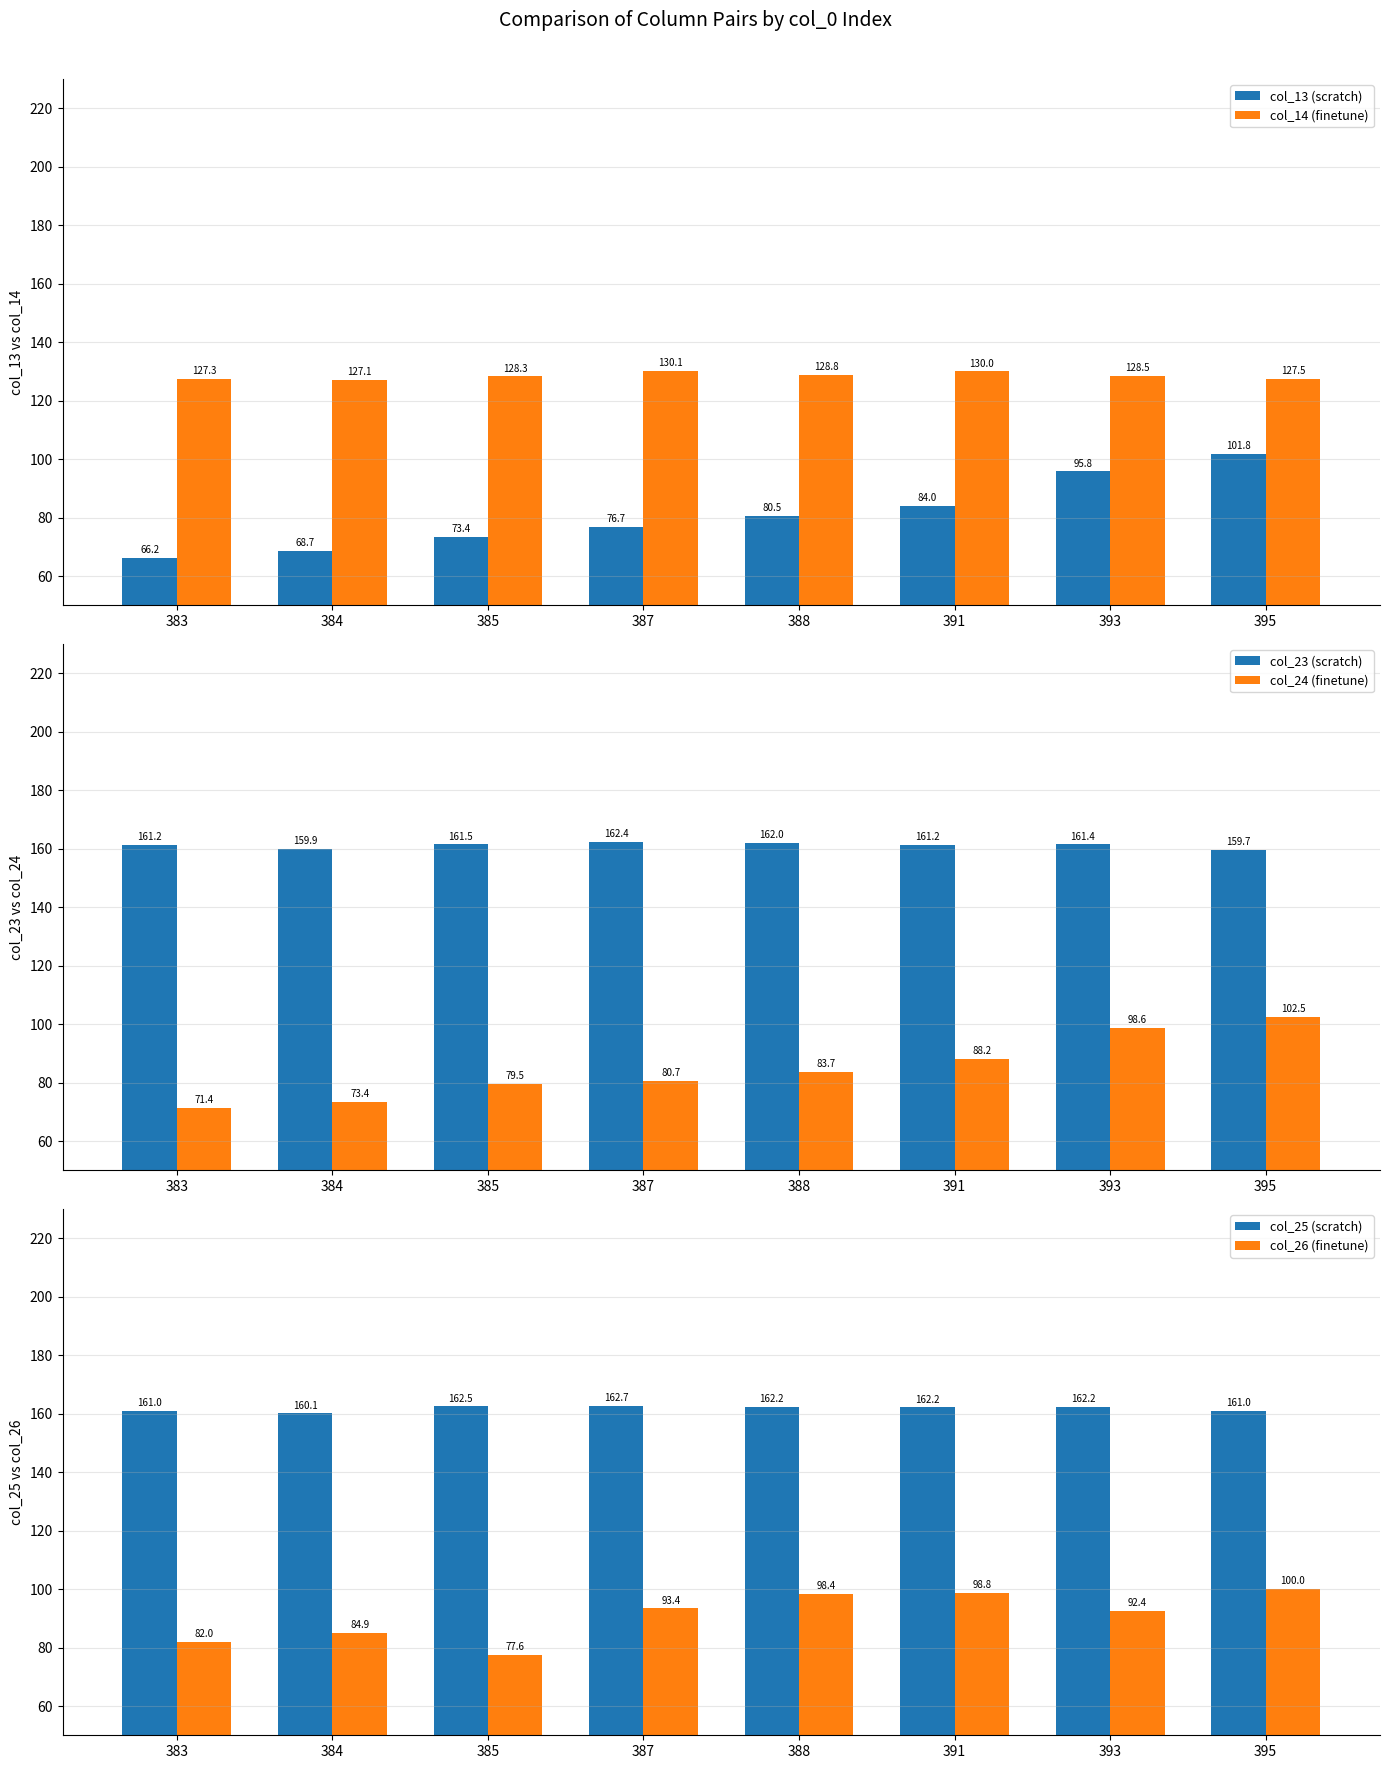

Reading right to left, what are all the values shown in this chart?

col_13 (scratch): 395=101.8	393=95.8	391=84.0	388=80.5	387=76.7	385=73.4	384=68.7	383=66.2
col_14 (finetune): 395=127.5	393=128.5	391=130.0	388=128.8	387=130.1	385=128.3	384=127.1	383=127.3
col_23 (scratch): 395=159.7	393=161.4	391=161.2	388=162.0	387=162.4	385=161.5	384=159.9	383=161.2
col_24 (finetune): 395=102.5	393=98.6	391=88.2	388=83.7	387=80.7	385=79.5	384=73.4	383=71.4
col_25 (scratch): 395=161.0	393=162.2	391=162.2	388=162.2	387=162.7	385=162.5	384=160.1	383=161.0
col_26 (finetune): 395=100.0	393=92.4	391=98.8	388=98.4	387=93.4	385=77.6	384=84.9	383=82.0